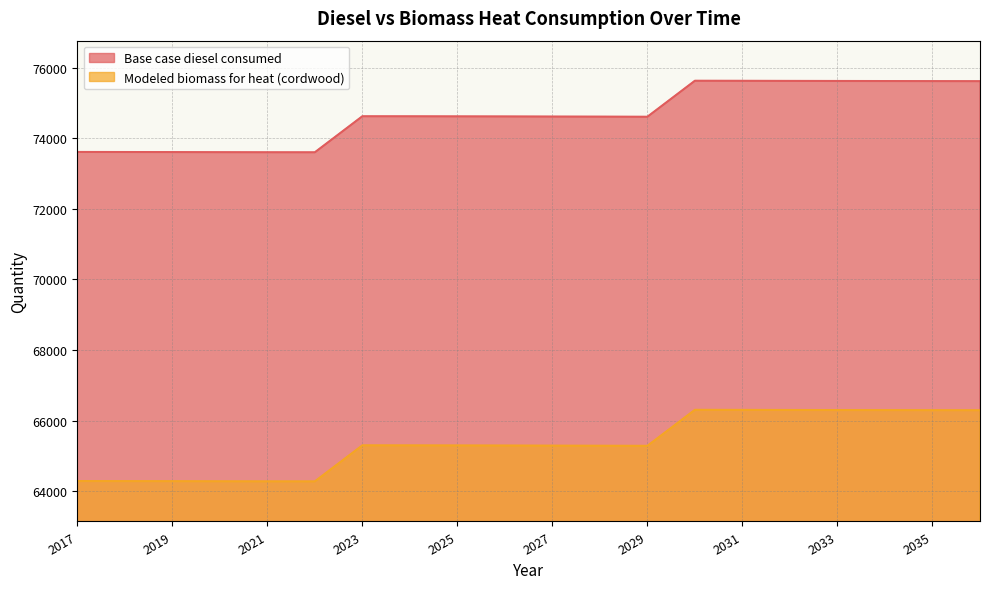

Reading left to right, what are all the values shown in this chart?

Base case diesel consumed: 2017=73611.0	2018=73609.0	2019=73607.0	2020=73604.0	2021=73602.0	2022=73601.0	2023=74622.0	2024=74621.0	2025=74619.0	2026=74617.0	2027=74614.0	2028=74612.0	2029=74609.0	2030=75629.0	2031=75627.0	2032=75624.0	2033=75622.0	2034=75620.0	2035=75618.0	2036=75616.0
Modeled biomass for heat (cordwood): 2017=64286.7	2018=64284.7	2019=64282.7	2020=64279.7	2021=64277.7	2022=64276.7	2023=65297.7	2024=65296.7	2025=65294.7	2026=65292.7	2027=65289.7	2028=65287.7	2029=65284.7	2030=66304.7	2031=66302.7	2032=66299.7	2033=66297.7	2034=66295.7	2035=66293.7	2036=66291.7